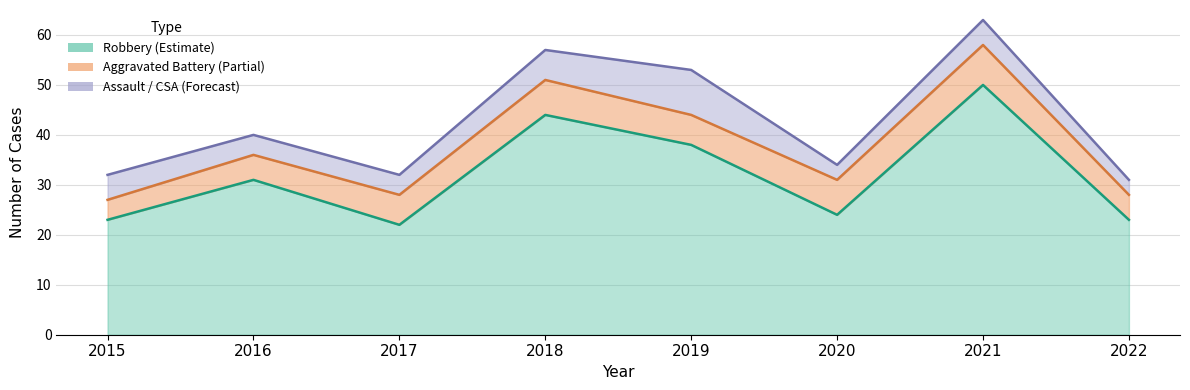

What is the value of the Robbery point at the 8th from the left?

23